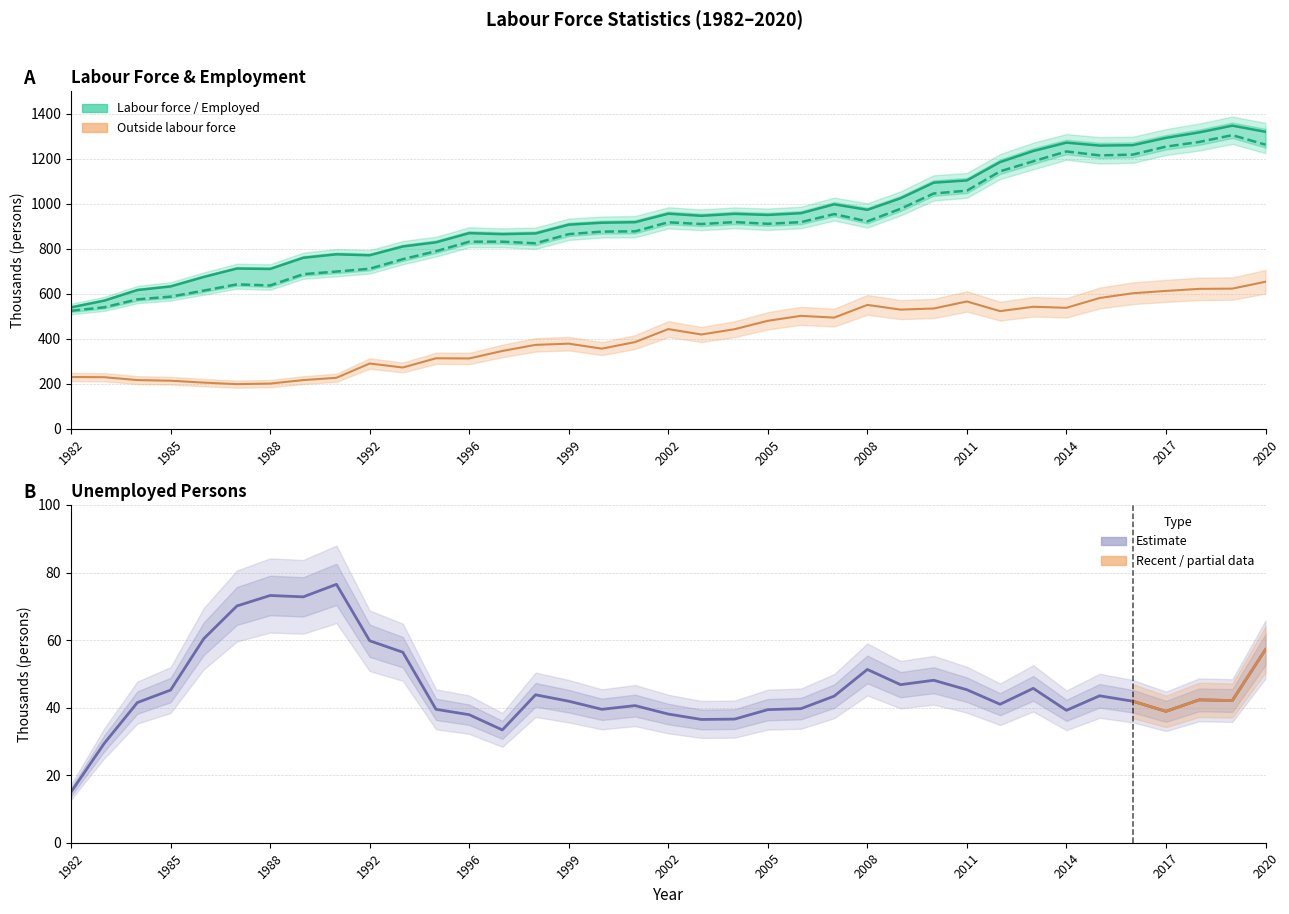

What is the difference between the highest and lowest values at 1988?

637.1